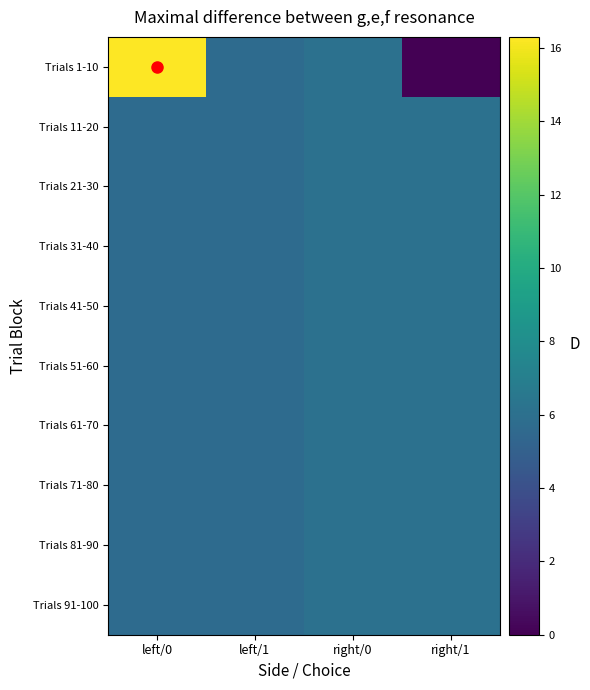

List the series in order of their peak value, highest first.

Trials 1-10, Trials 11-20, Trials 21-30, Trials 31-40, Trials 41-50, Trials 51-60, Trials 61-70, Trials 71-80, Trials 81-90, Trials 91-100